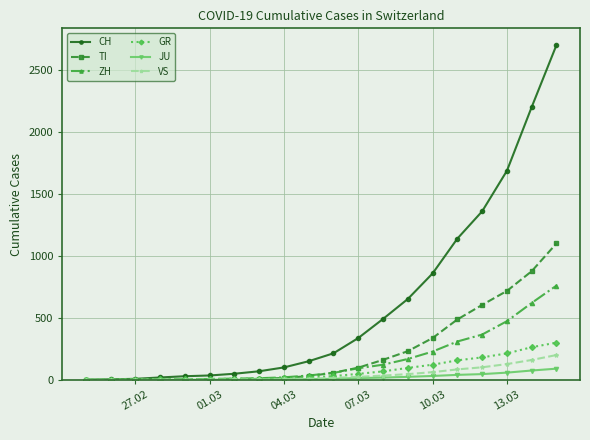

Which series has the largest range (max minus min)?

CH